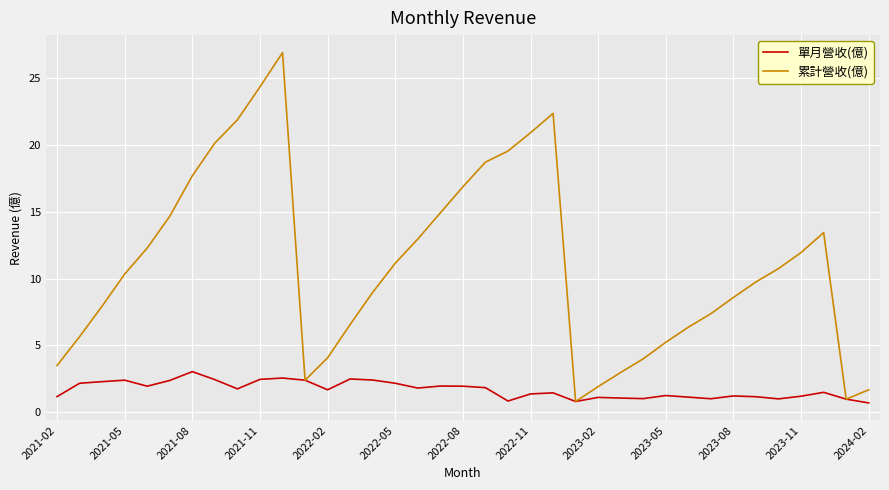

What are all the series names shown in the legend?

單月營收(億), 累計營收(億)